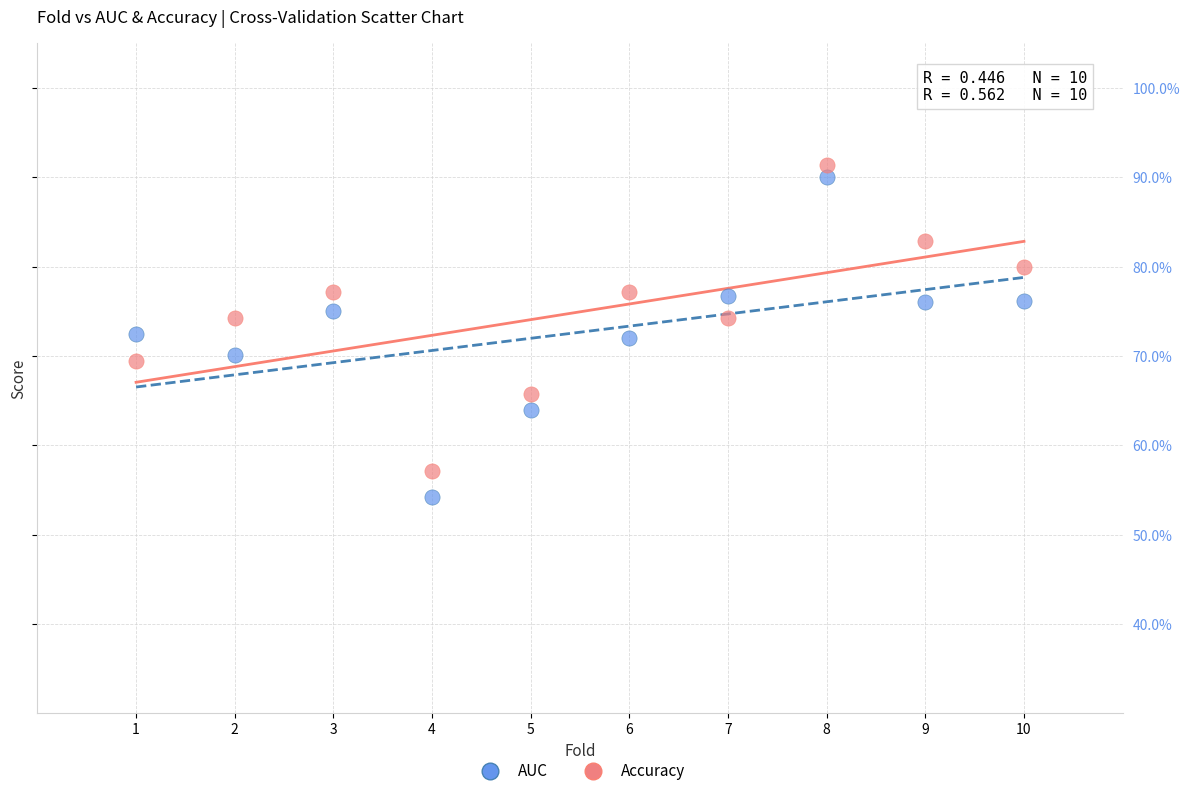

Which series reaches the minimum Y coordinate?

AUC